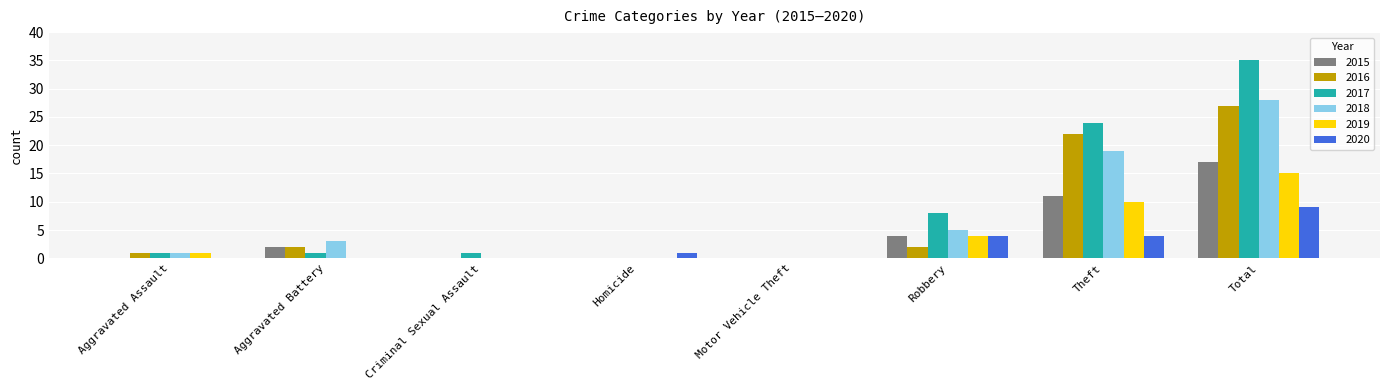

What is the total value across all series at Robbery?

27